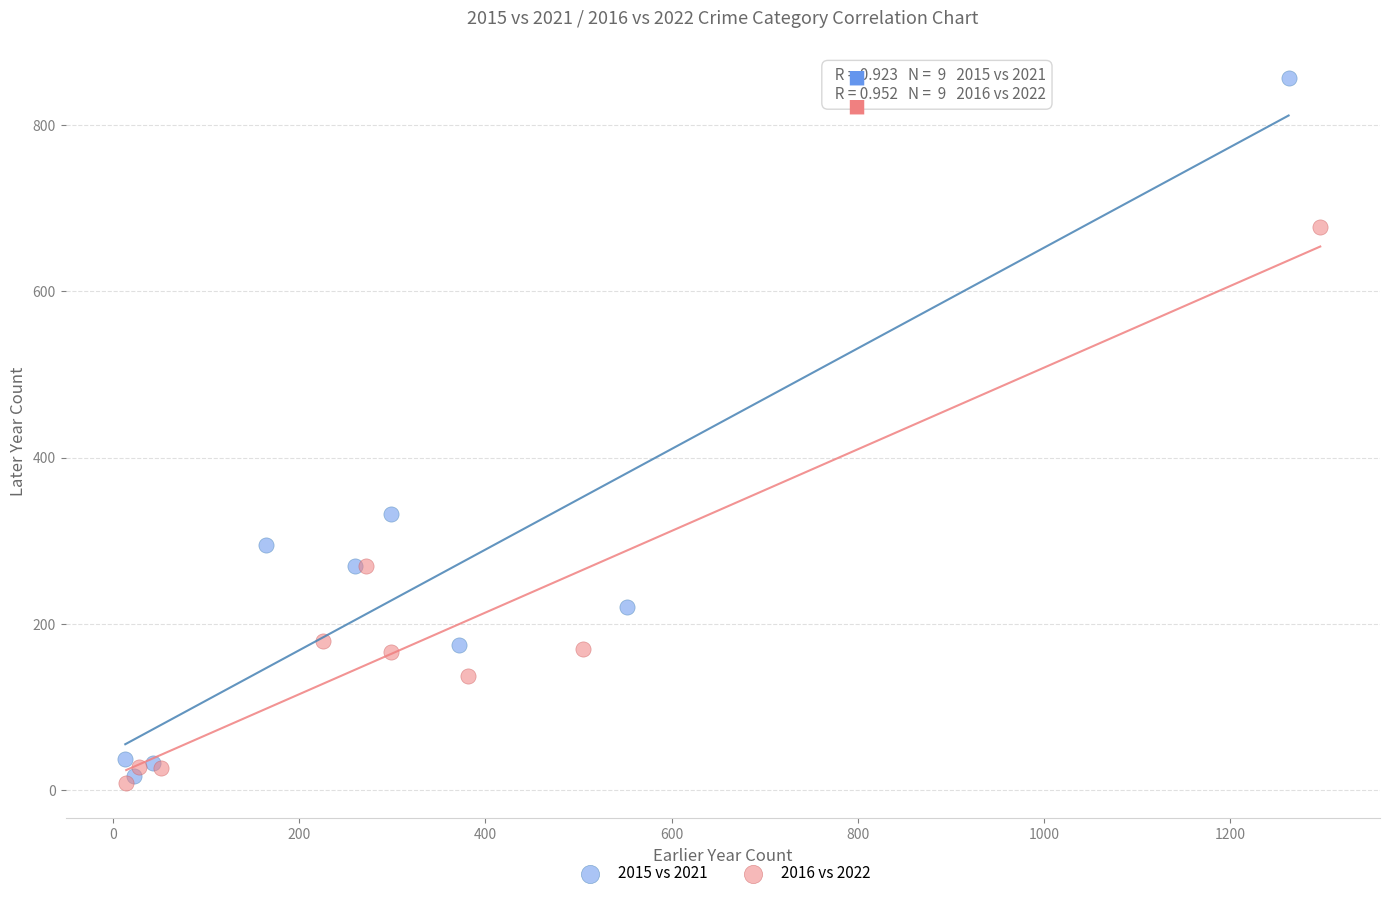

Which series has the widest spread of Y values?

2015 vs 2021